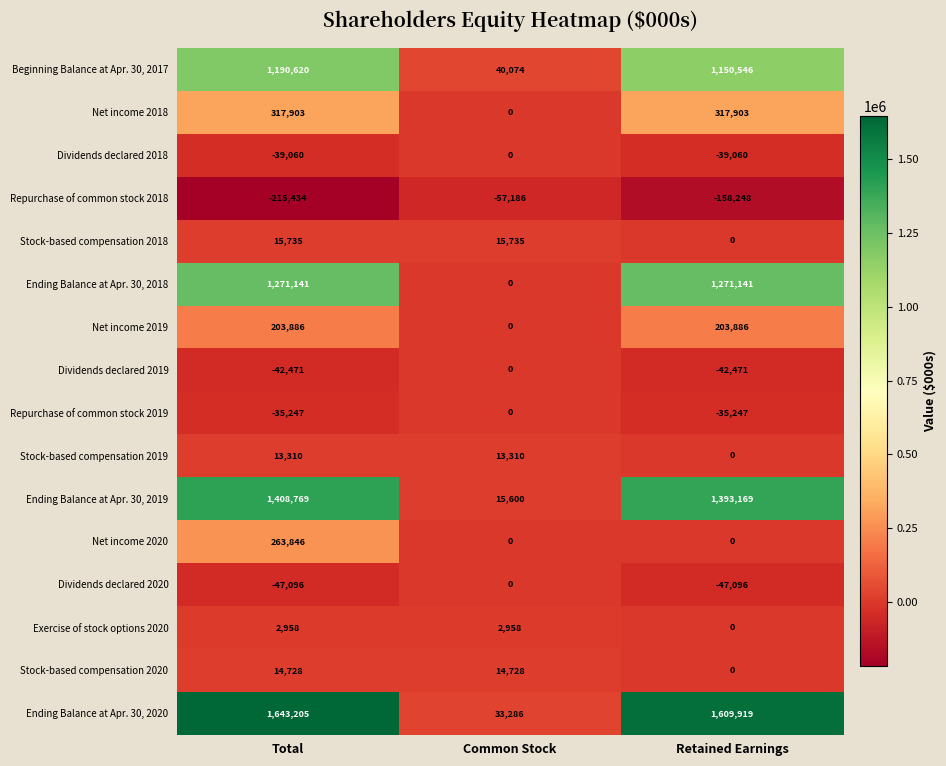

How many Stock-based compensation 2018 values are between 0 and 15735?

3